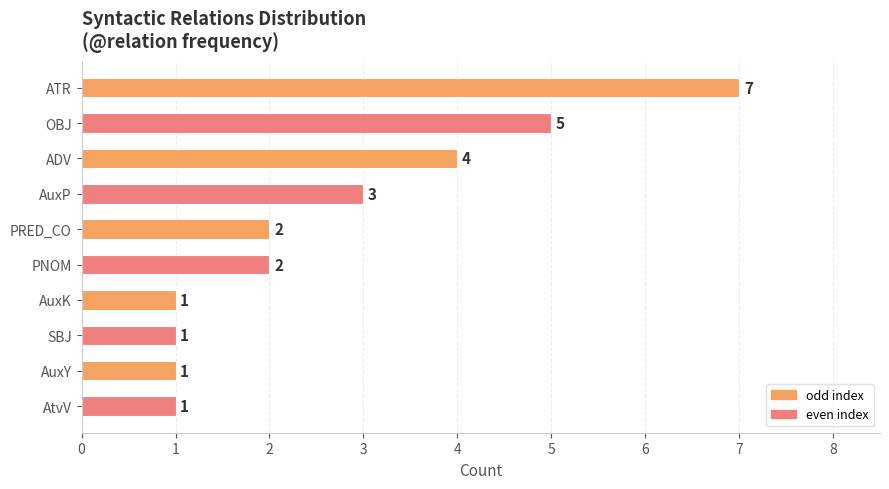

How many series are shown in this chart?

1